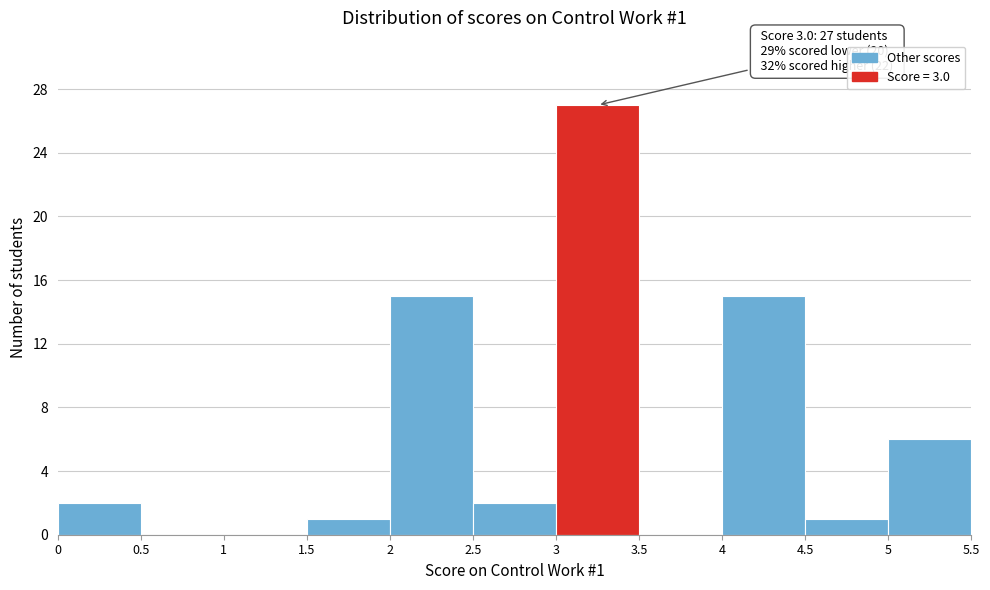

Which range on the x-axis has the tallest bar?

3 to 3.5